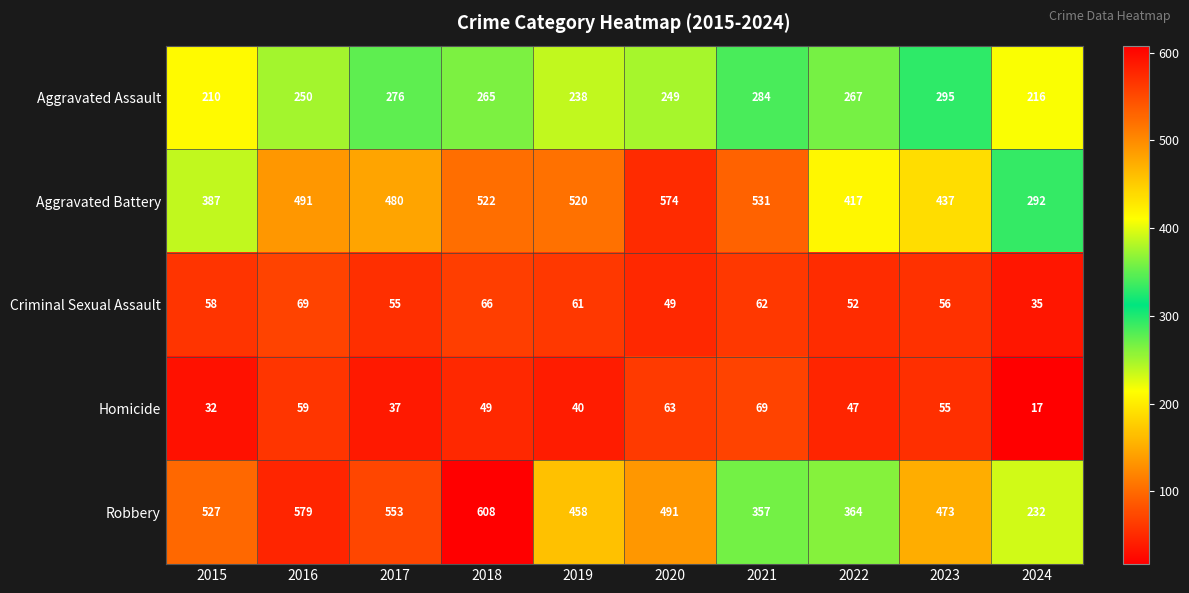

Is it true that Homicide equals 27 at 2016?

False